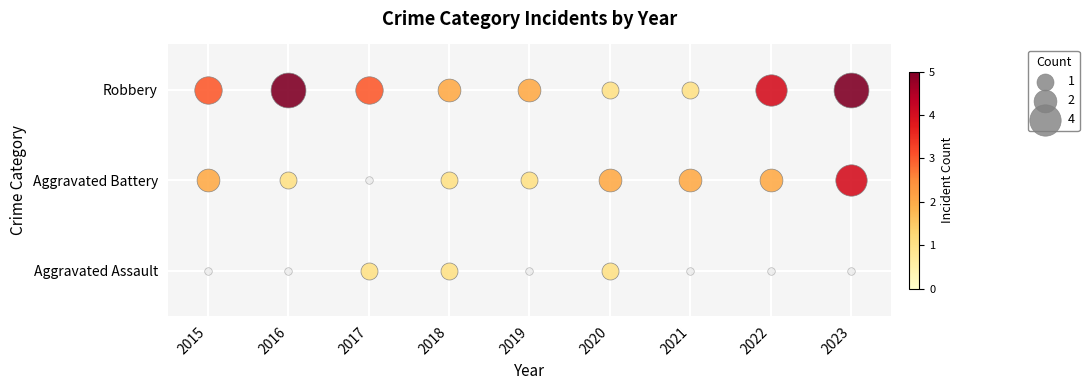

List the series in order of their overall mean, highest first.

Robbery, Aggravated Battery, Aggravated Assault